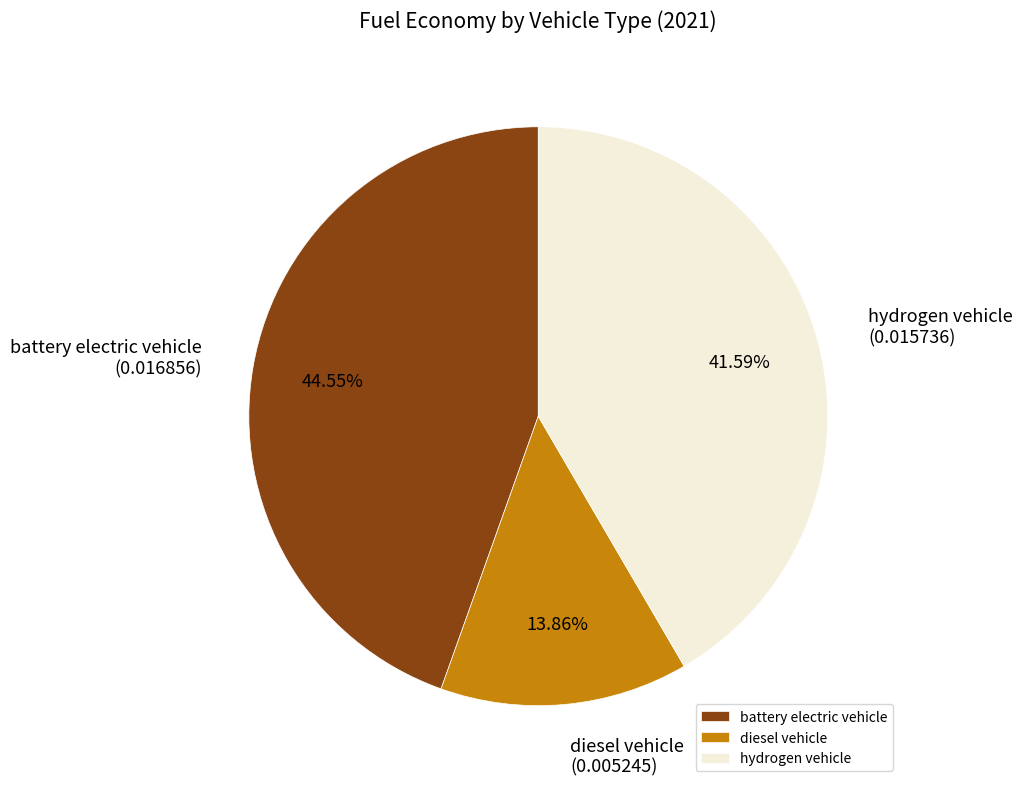

Does any single category account for the majority?

No